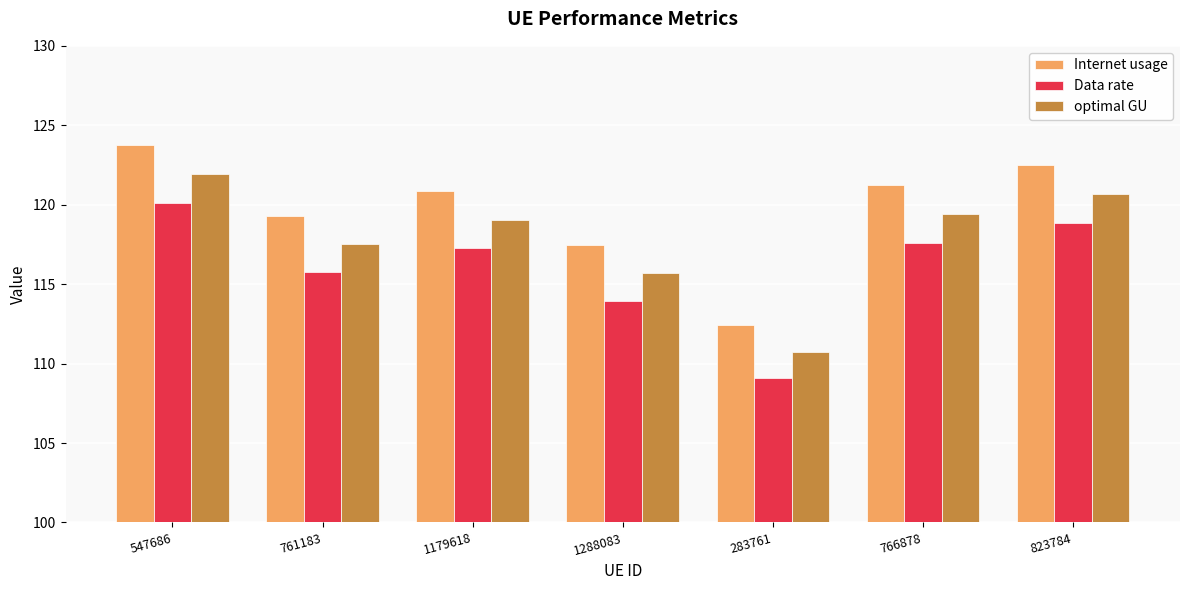

What is the minimum value for Internet usage?

112.4